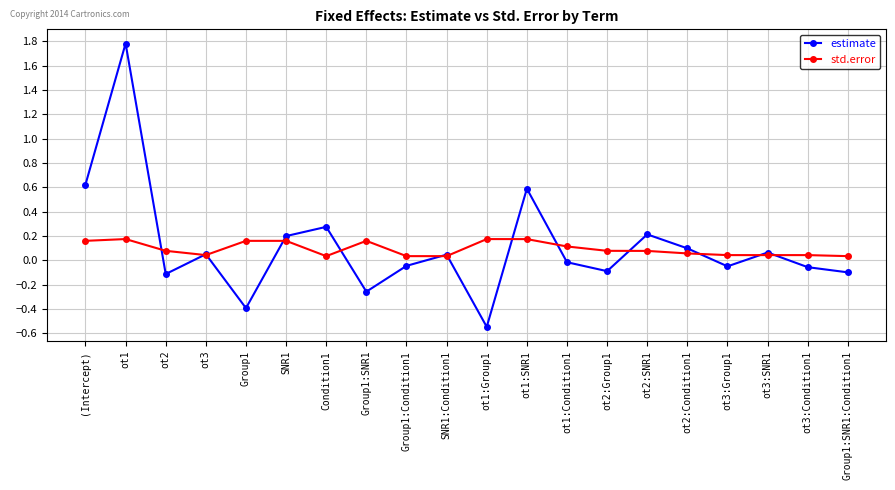

Where do std.error and estimate first cross each other?

ot1 and ot2